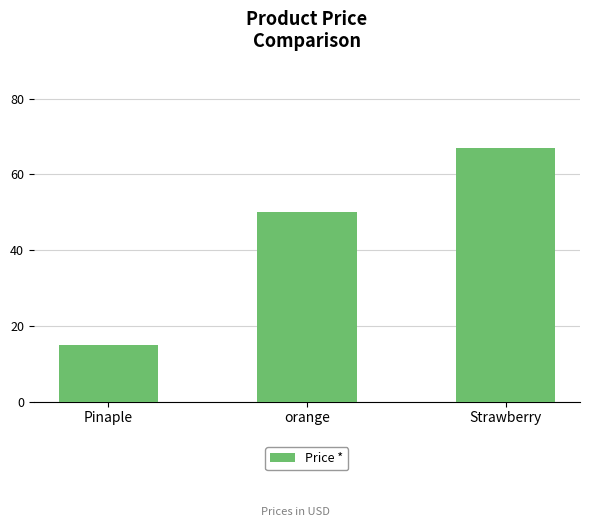

How many values are below 50?

1